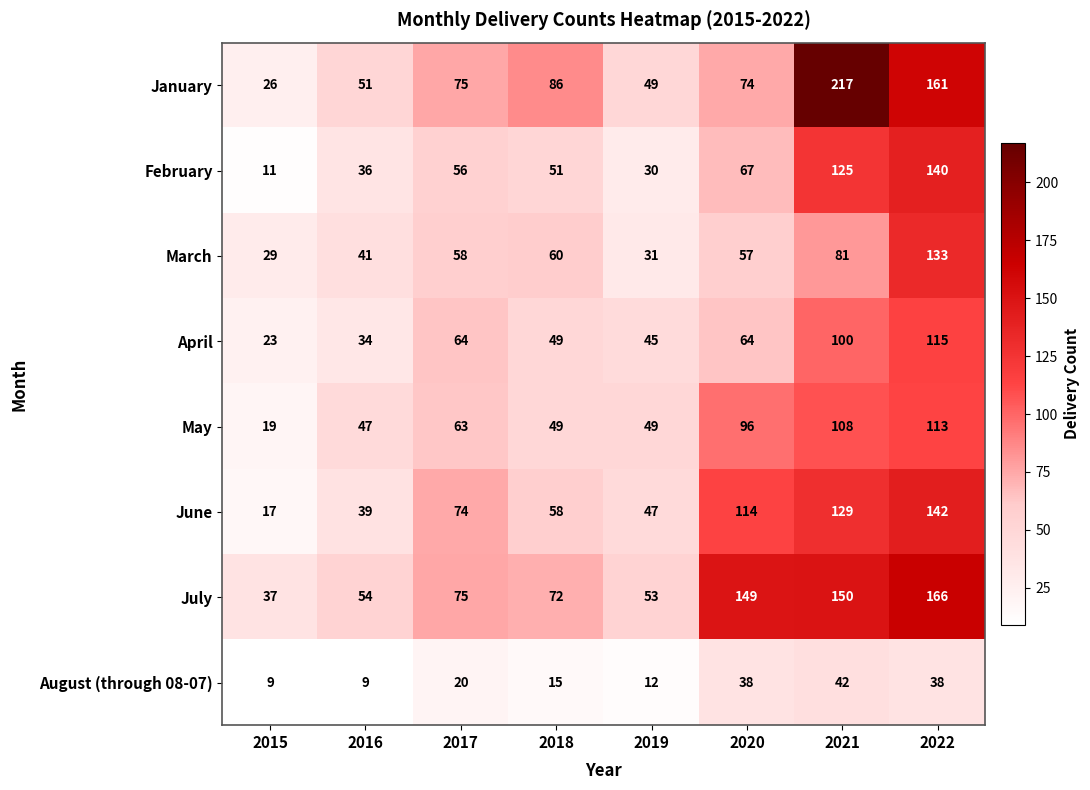

Rank the series at 2015 from highest to lowest value.

July, March, January, April, May, June, February, August (through 08-07)